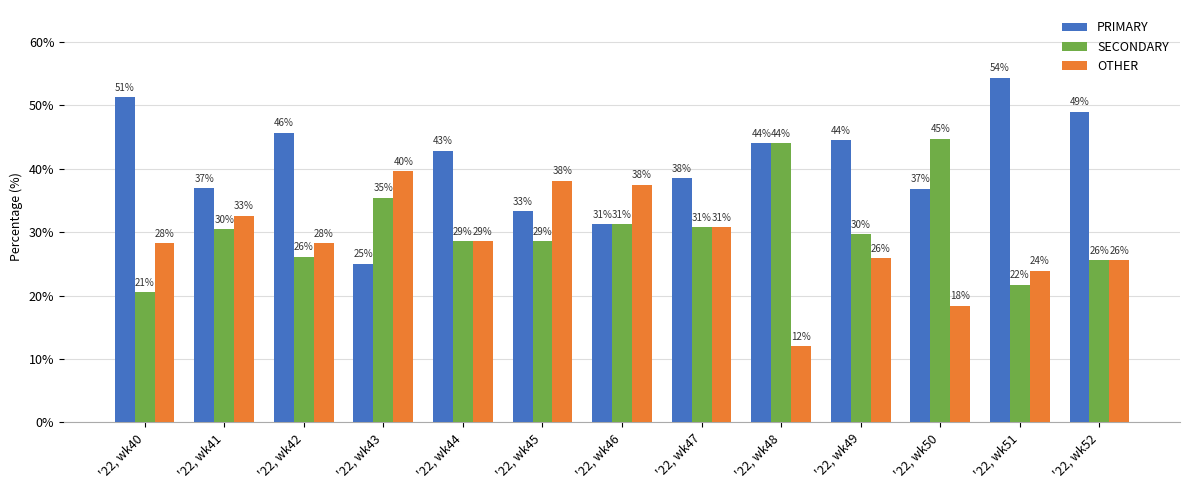

What is the sum of the PRIMARY values at '22, wk45 and '22, wk51?

87.7